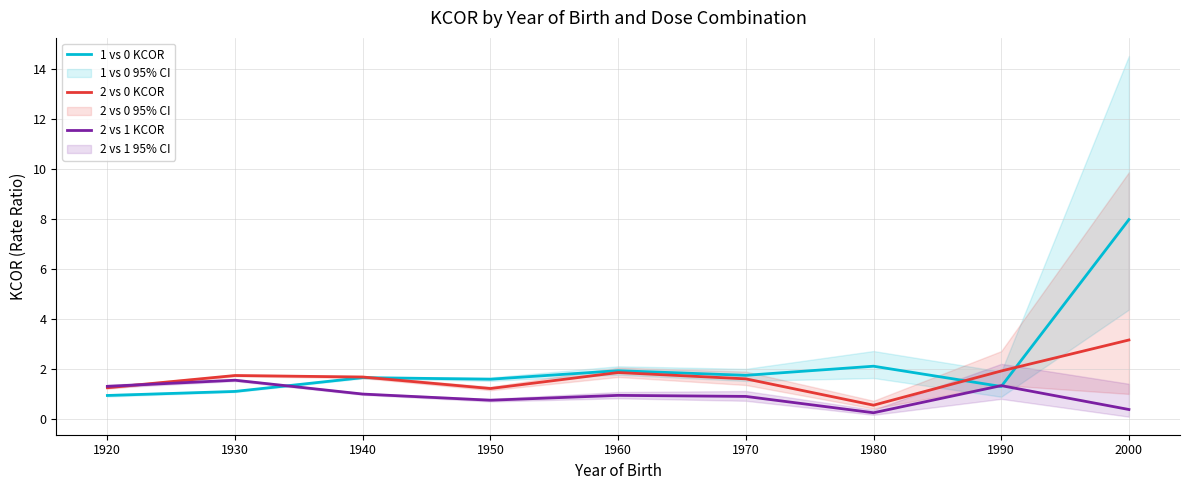

Which category has the highest value in the 2 vs 0 KCOR series?

2000